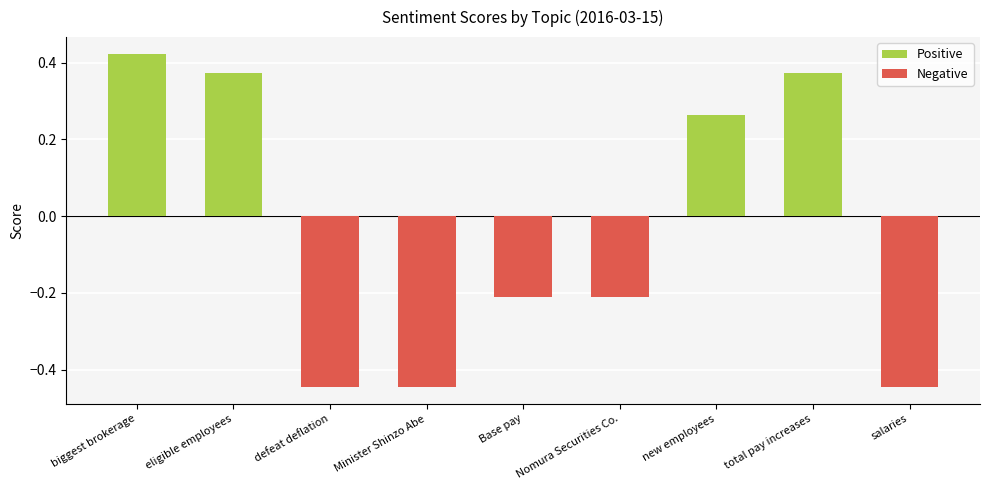

True or false: Positive has a value of 0.1 at defeat deflation.

False